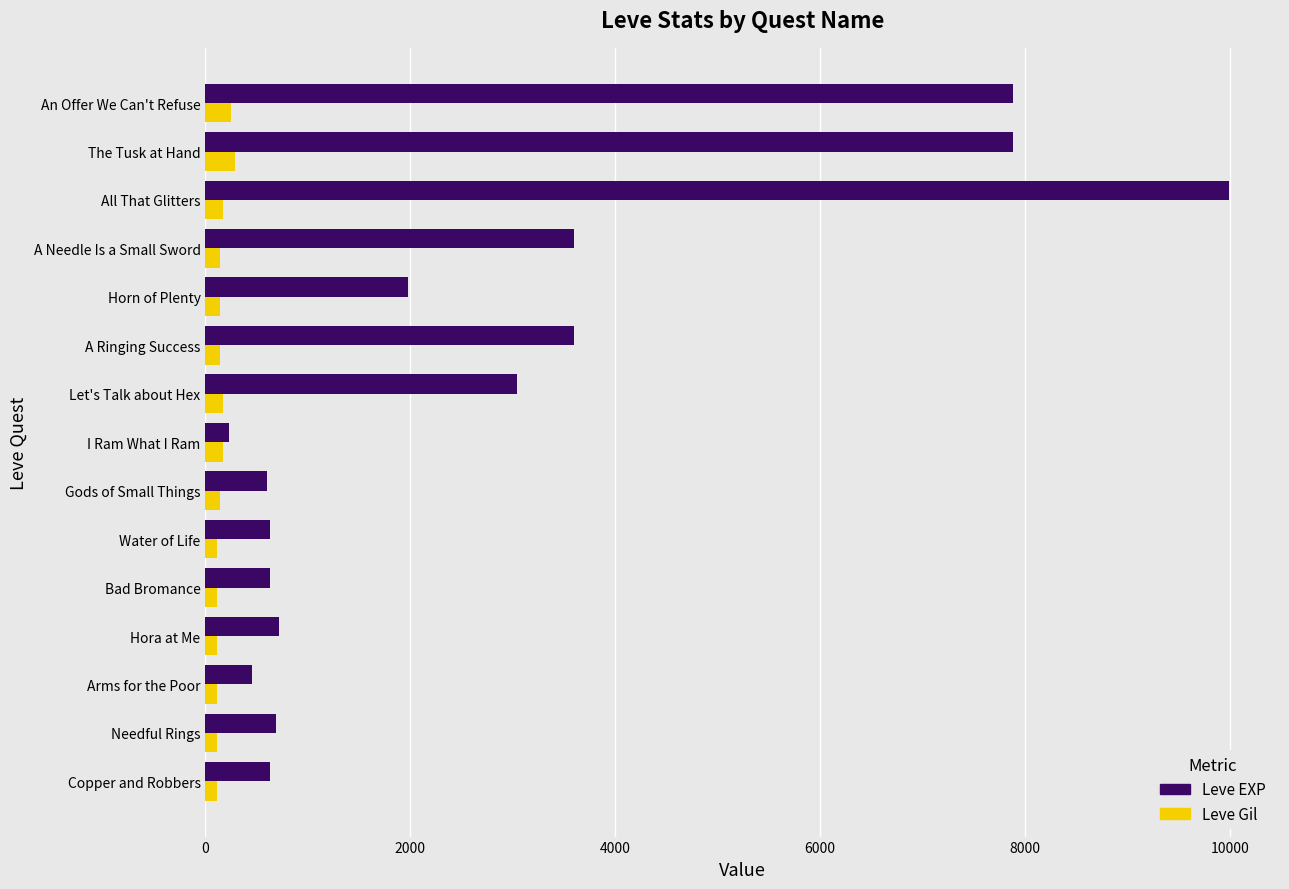

The Leve EXP series shows 10585 at An Offer We Can't Refuse. True or false?

False